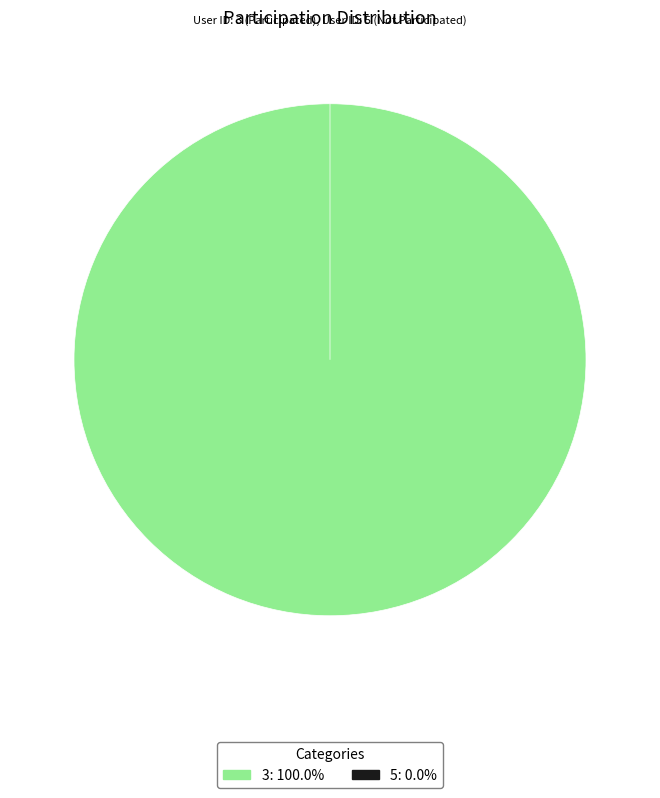

What percentage is NOT represented by 5?

100.0%